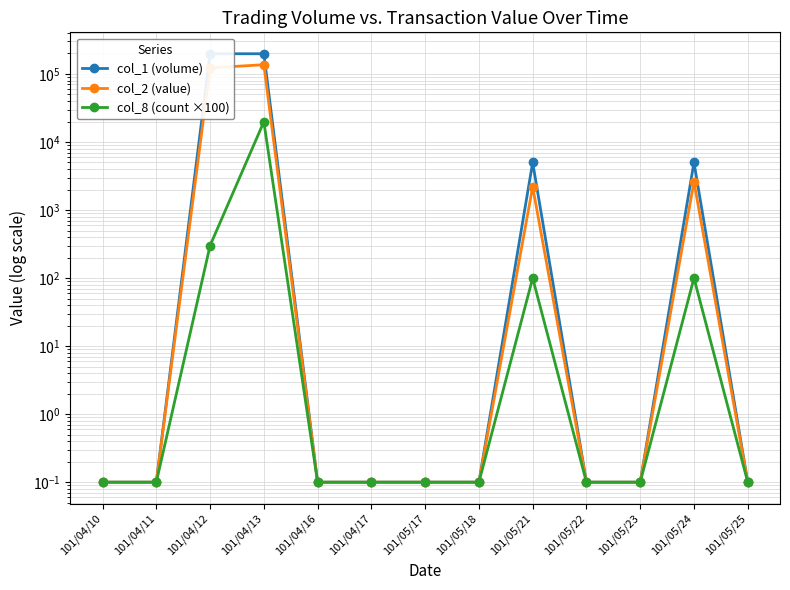

What is the label of the 8th point from the left?

101/05/18